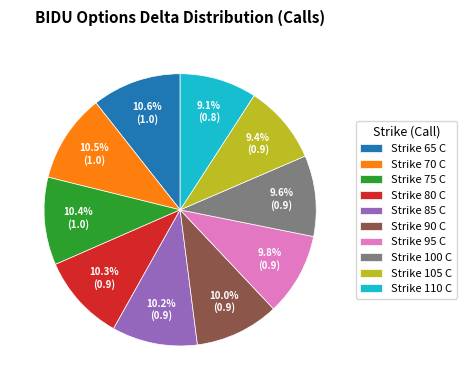

Does any single category account for the majority?

No